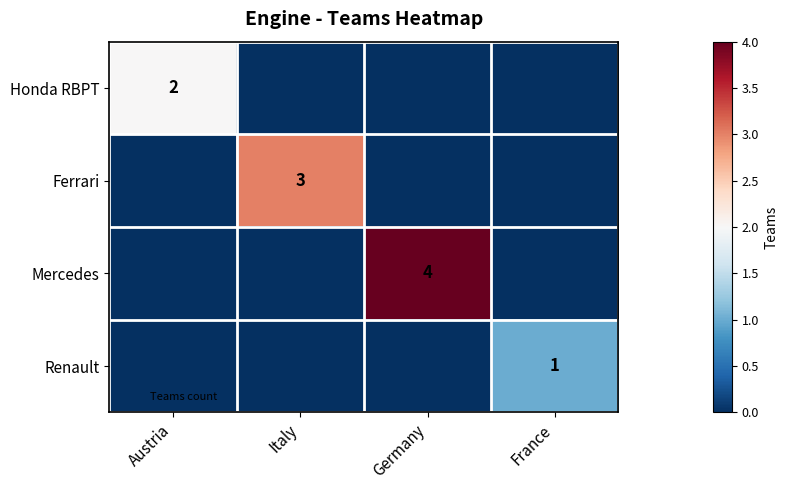

True or false: Mercedes has a value of 0 at Italy.

True